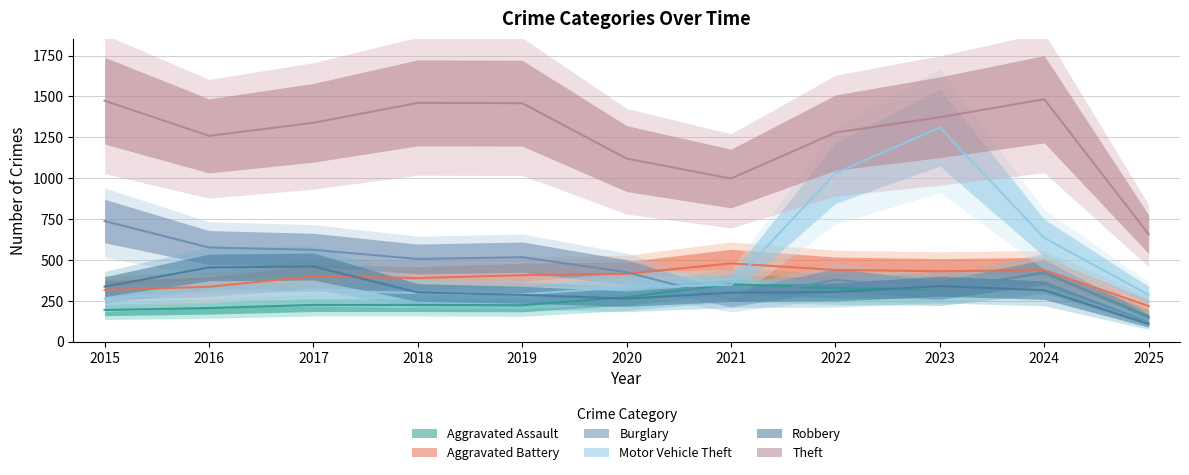

What is the value of the Motor Vehicle Theft point at the 8th from the left?

1031